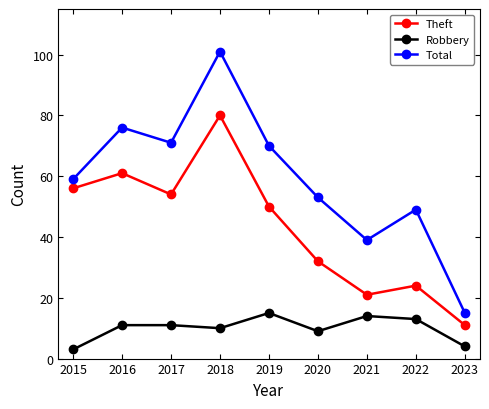

What are all the series names shown in the legend?

Theft, Robbery, Total